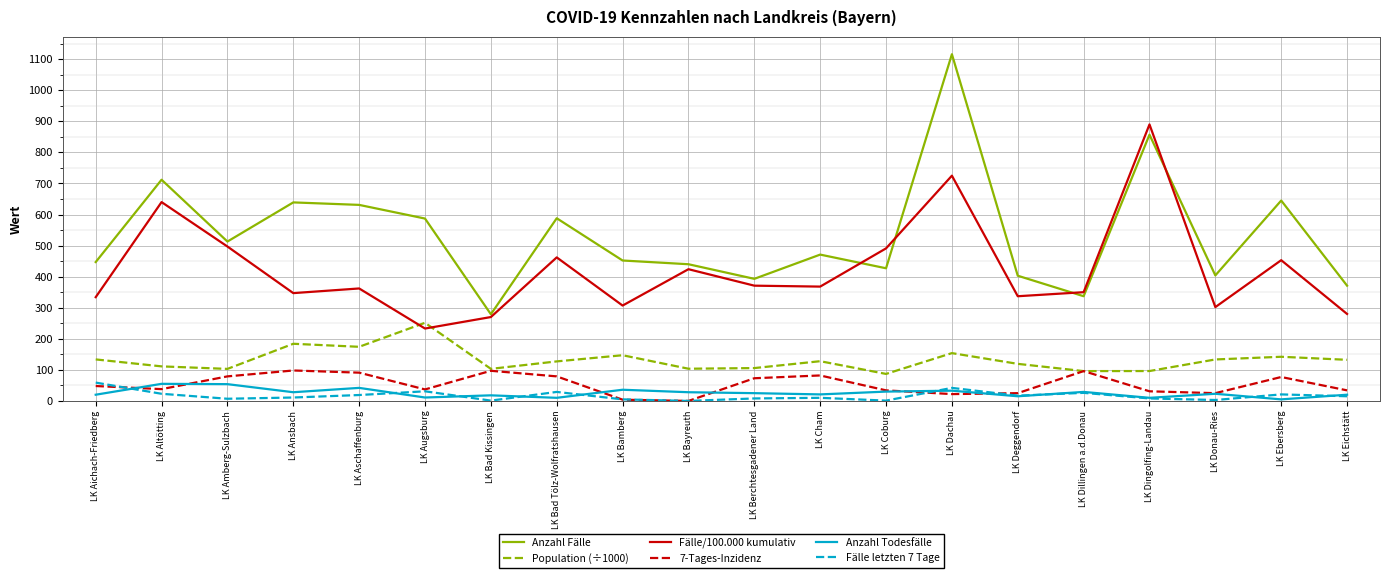

True or false: Fälle letzten 7 Tage has a value of 8.0 at LK Dingolfing-Landau.

True